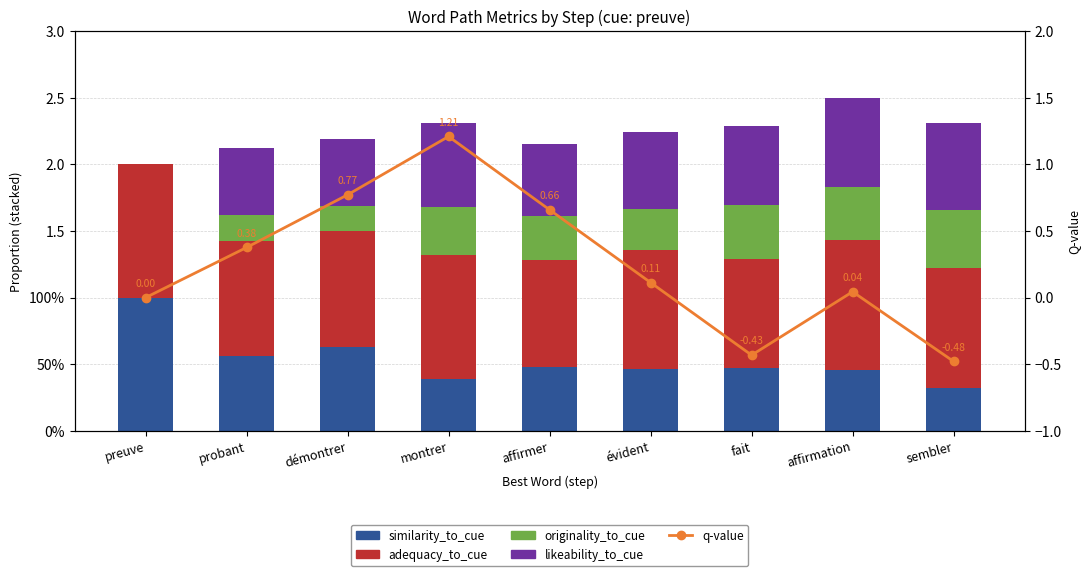

List the series in order of their peak value, lowest first.

originality_to_cue, likeability_to_cue, similarity_to_cue, adequacy_to_cue, q-value